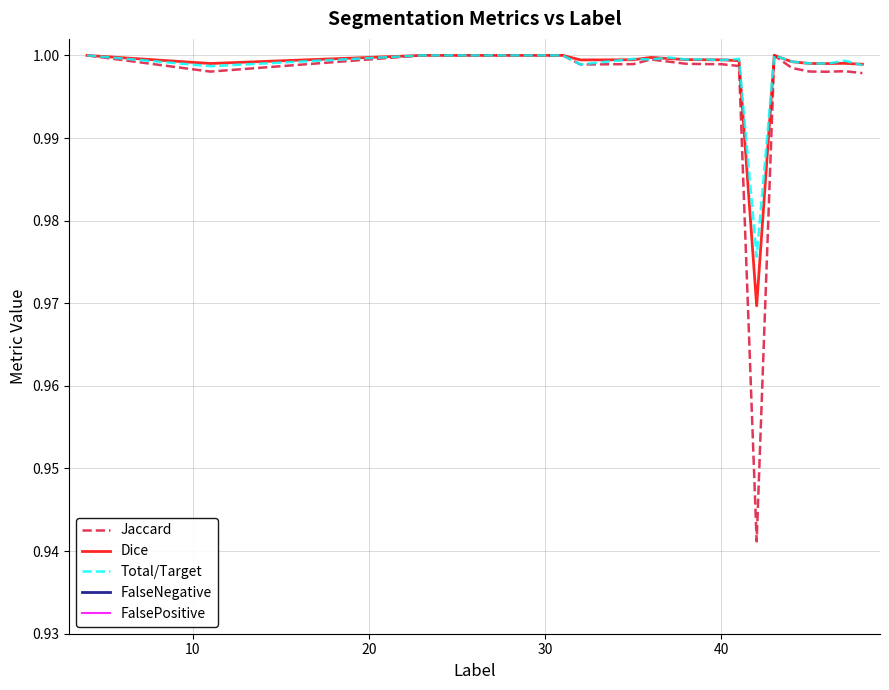

The Jaccard series shows 1.0 at 40. True or false?

True